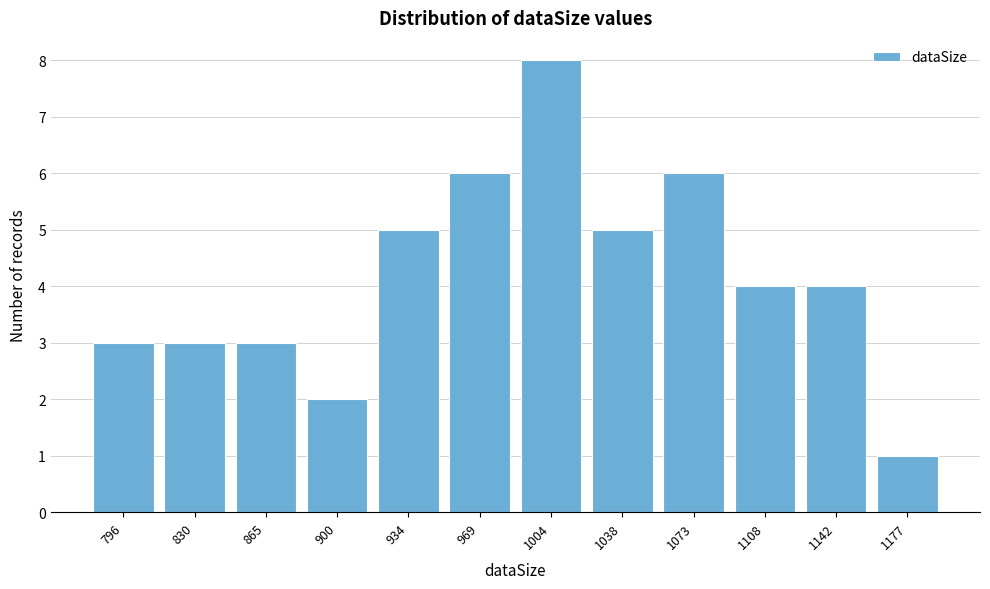

Reading left to right, transcribe all the data shown in this chart.

3	3	3	2	5	6	8	5	6	4	4	1